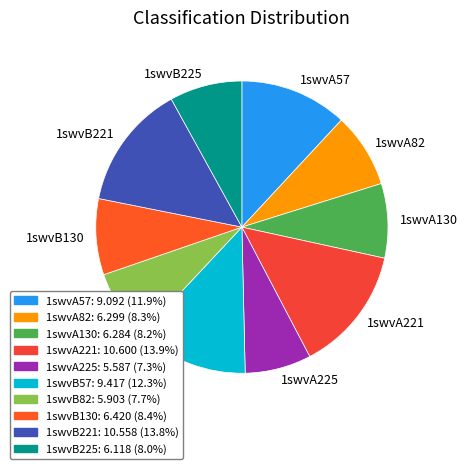

Between 1swvA130 and 1swvB221, which is larger?

1swvB221